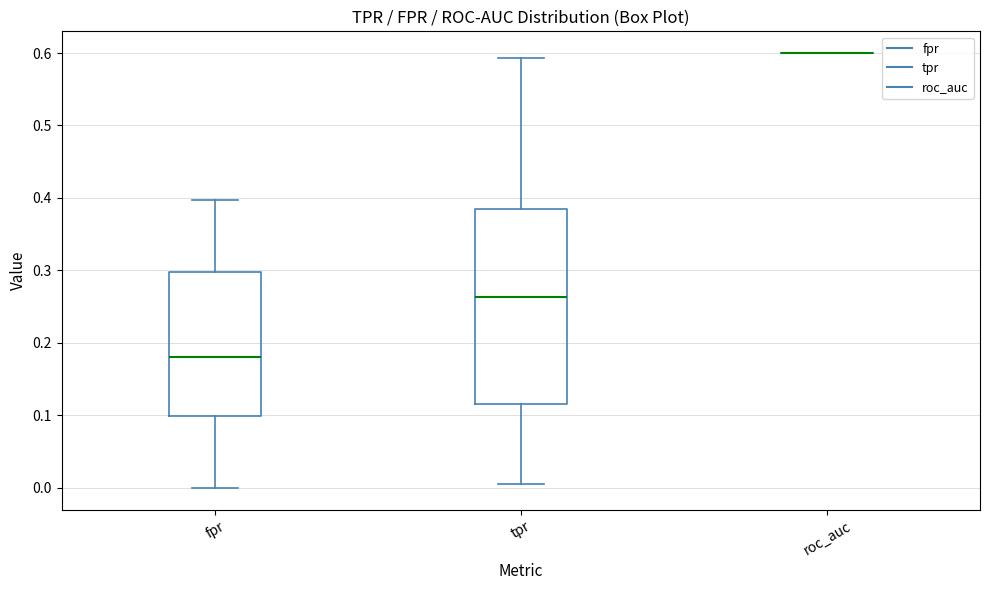

Reading left to right, read every box against the y-axis: the position of its median line, the range the box covers, and the ends of its whiskers. The values are not printed on the chart, so give them approximately, as read against the axis.

fpr: median 0.18, box 0.10 to 0.30, whiskers 0.00 to 0.40
tpr: median 0.26, box 0.12 to 0.38, whiskers 0.01 to 0.59
roc_auc: box collapsed to a line at 0.60, whiskers 0.60 to 0.60